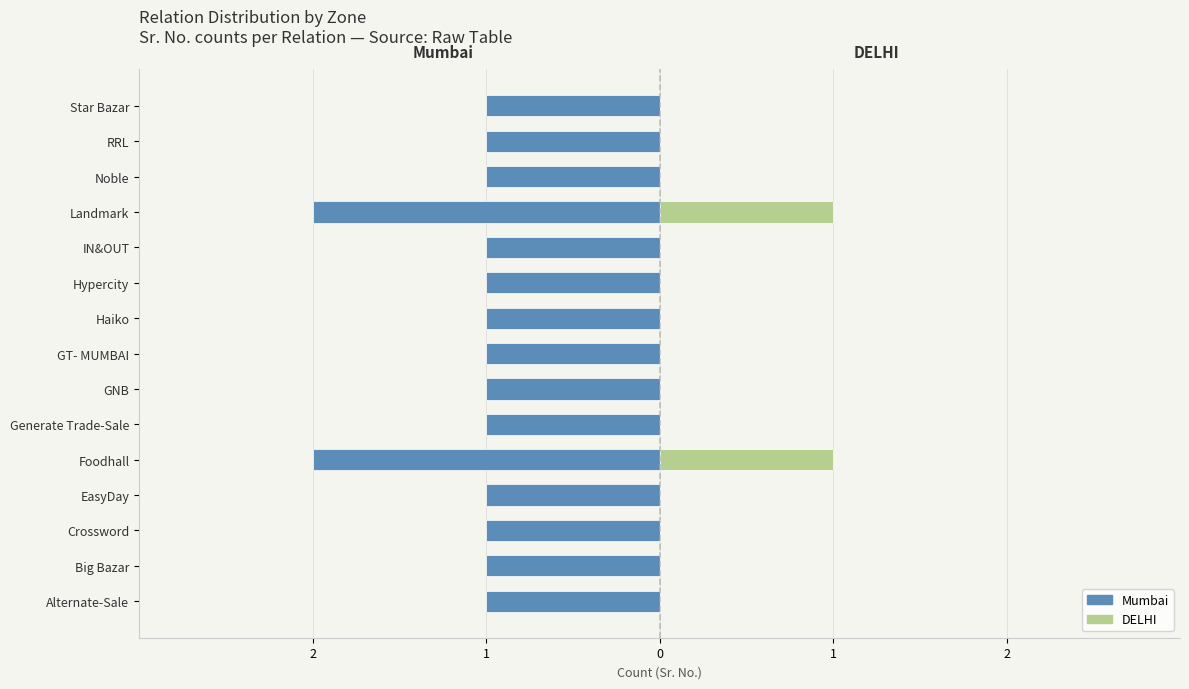

Between Foodhall and Generate Trade-Sale, which is larger?

Generate Trade-Sale